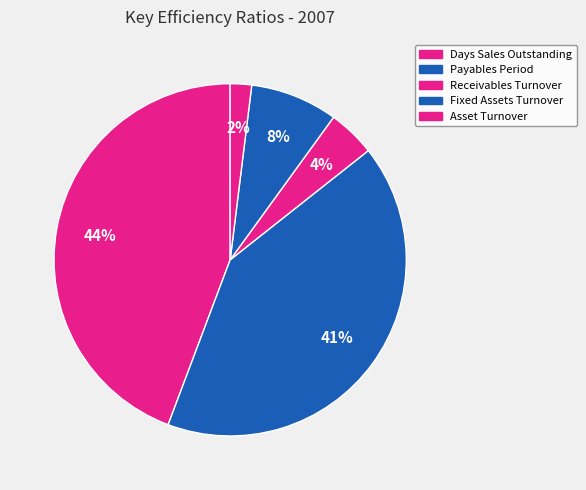

True or false: Days Sales Outstanding accounts for 44% of the total.

True